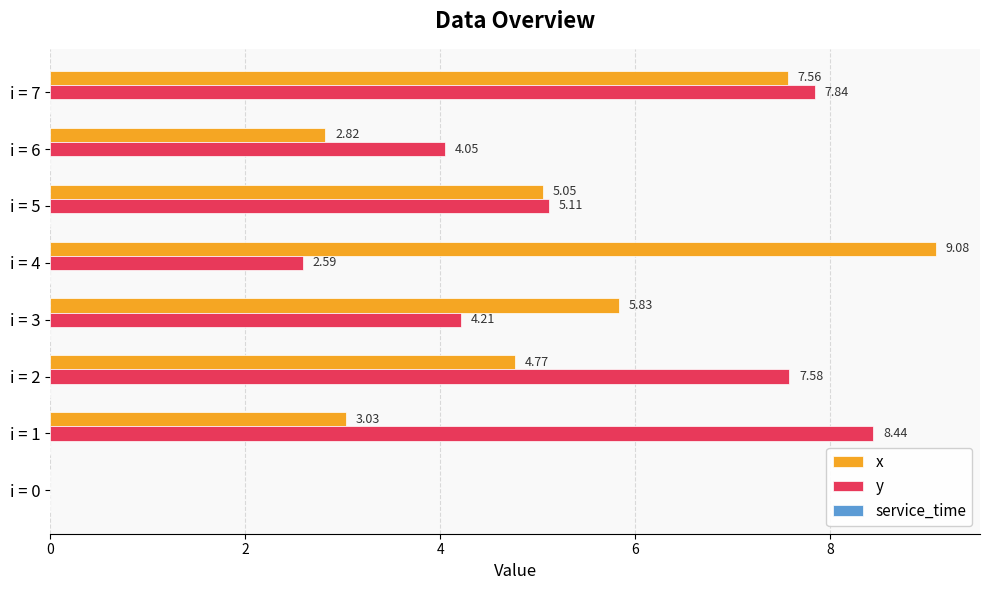

What is the sum of the x values at i = 5 and i = 1?

8.1